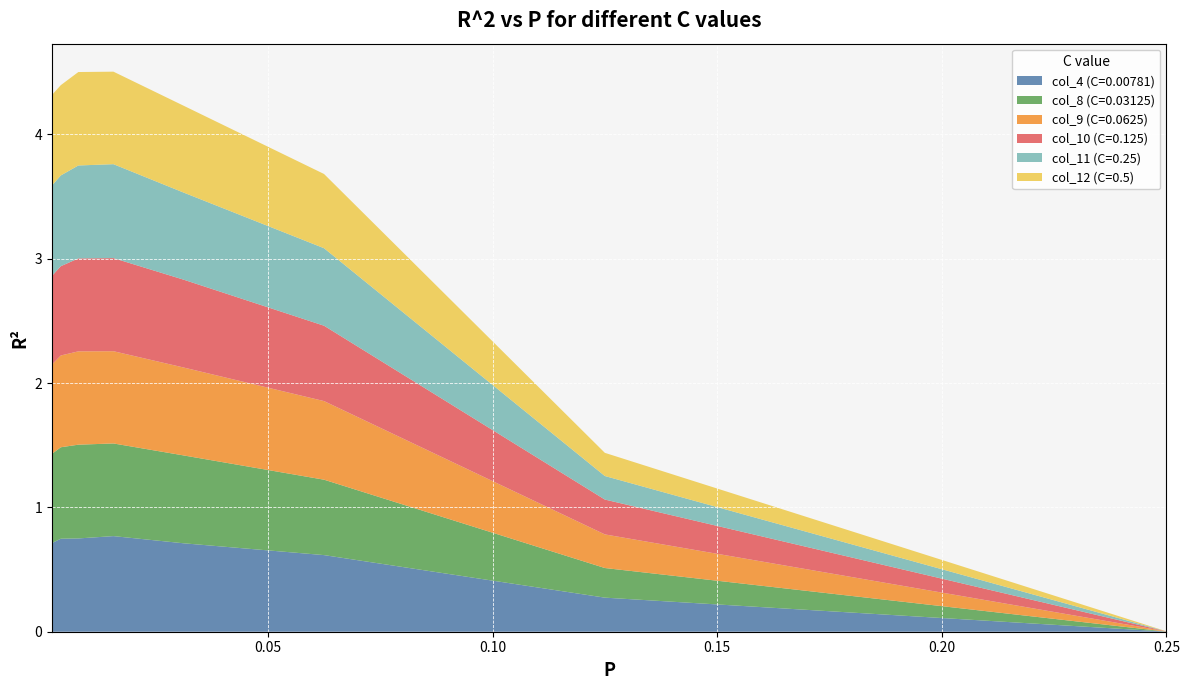

Reading left to right, what are all the values shown in this chart?

col_4 (C=0.00781): 0.7	0.7	0.8	0.8	0.7	0.6	0.3	0.0
col_8 (C=0.03125): 0.7	0.7	0.8	0.7	0.7	0.6	0.2	0.0
col_9 (C=0.0625): 0.7	0.7	0.8	0.7	0.7	0.6	0.3	0.0
col_10 (C=0.125): 0.7	0.7	0.7	0.7	0.7	0.6	0.3	0.0
col_11 (C=0.25): 0.7	0.7	0.7	0.8	0.7	0.6	0.2	0.0
col_12 (C=0.5): 0.7	0.7	0.8	0.7	0.7	0.6	0.2	0.0